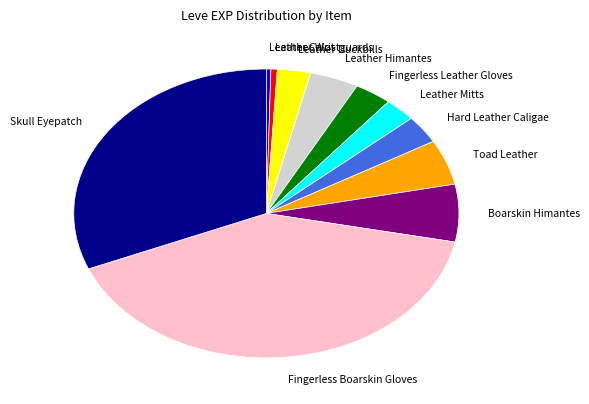

How many segments does this pie chart have?

11